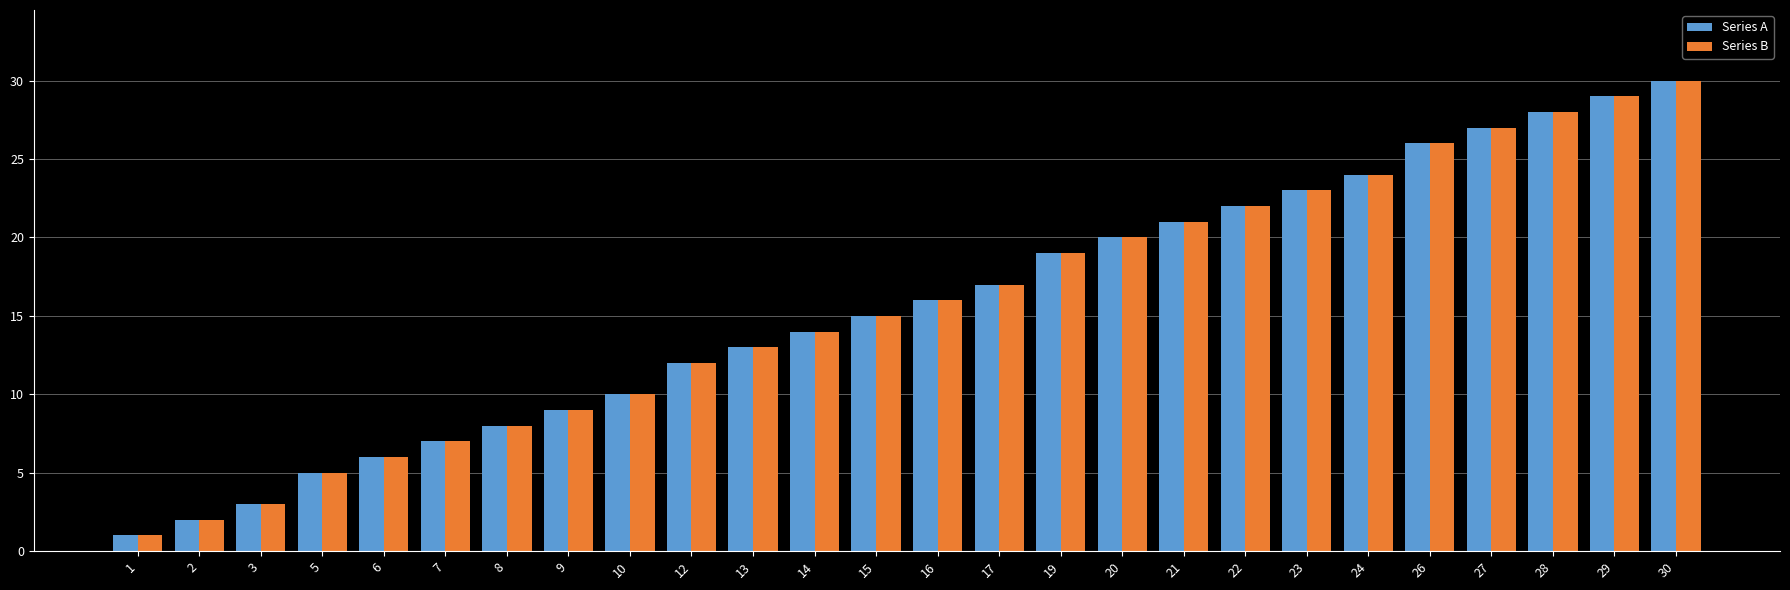

What is the sum of the Series A values at 8 and 26?

34